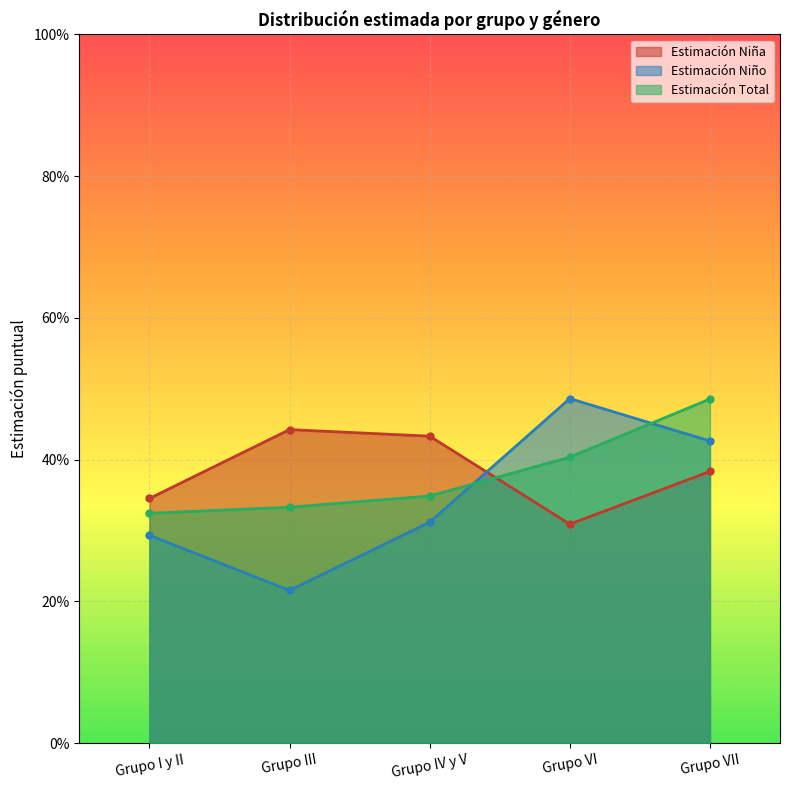

At which label does Estimación Niña reach its peak?

Grupo III